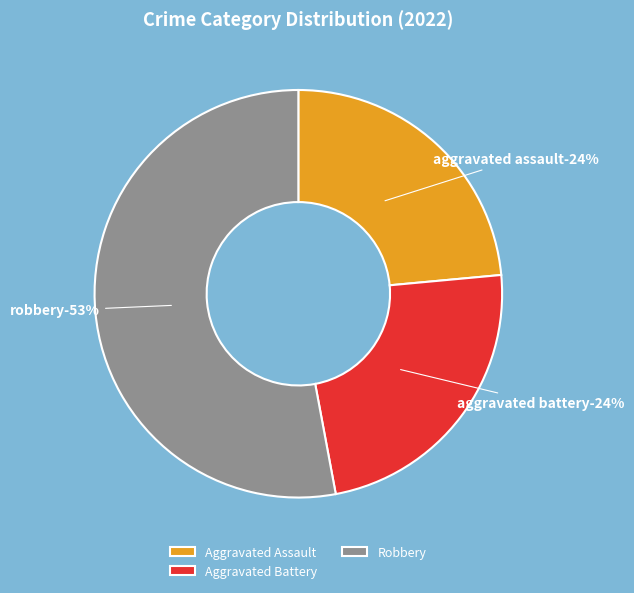

Is there any slice that represents more than half of the pie?

Yes